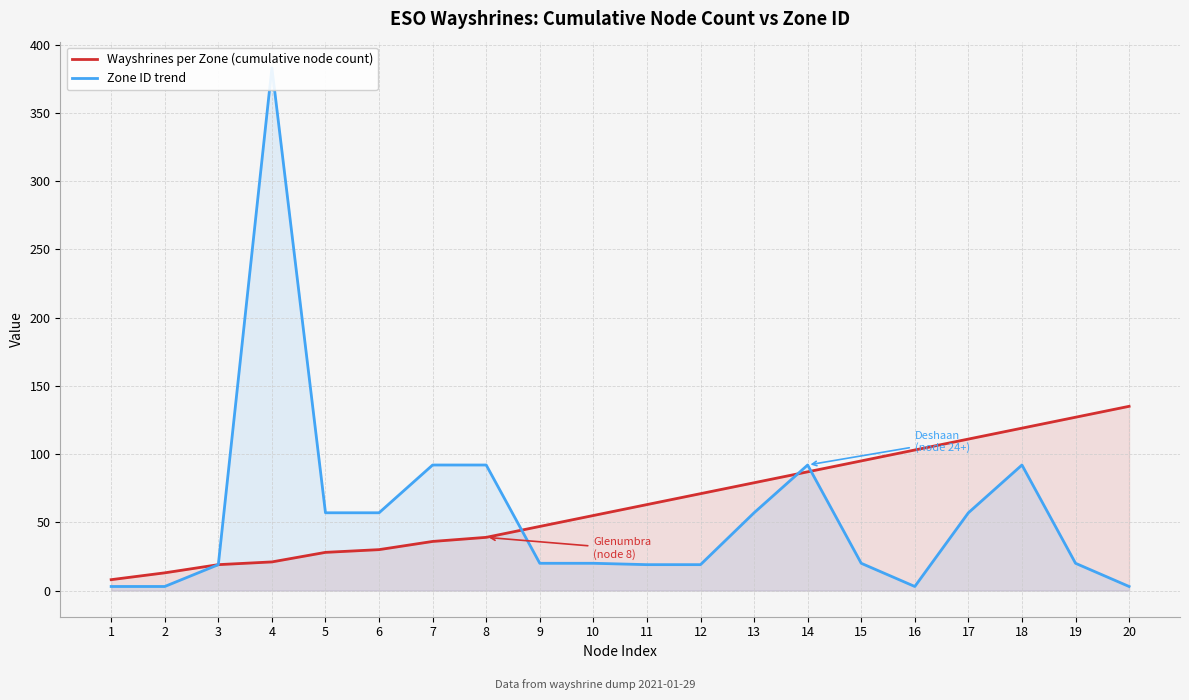

What is the maximum value for Wayshrines per Zone (cumulative node count)?

135